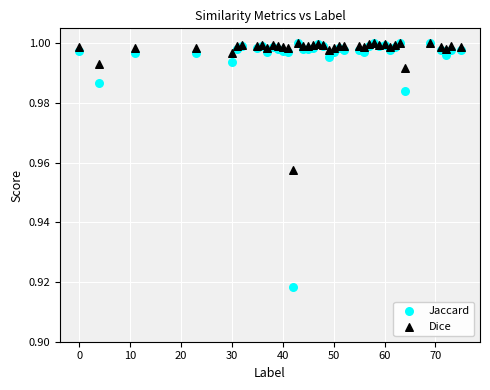

Which series contains the lowest Y value?

Jaccard